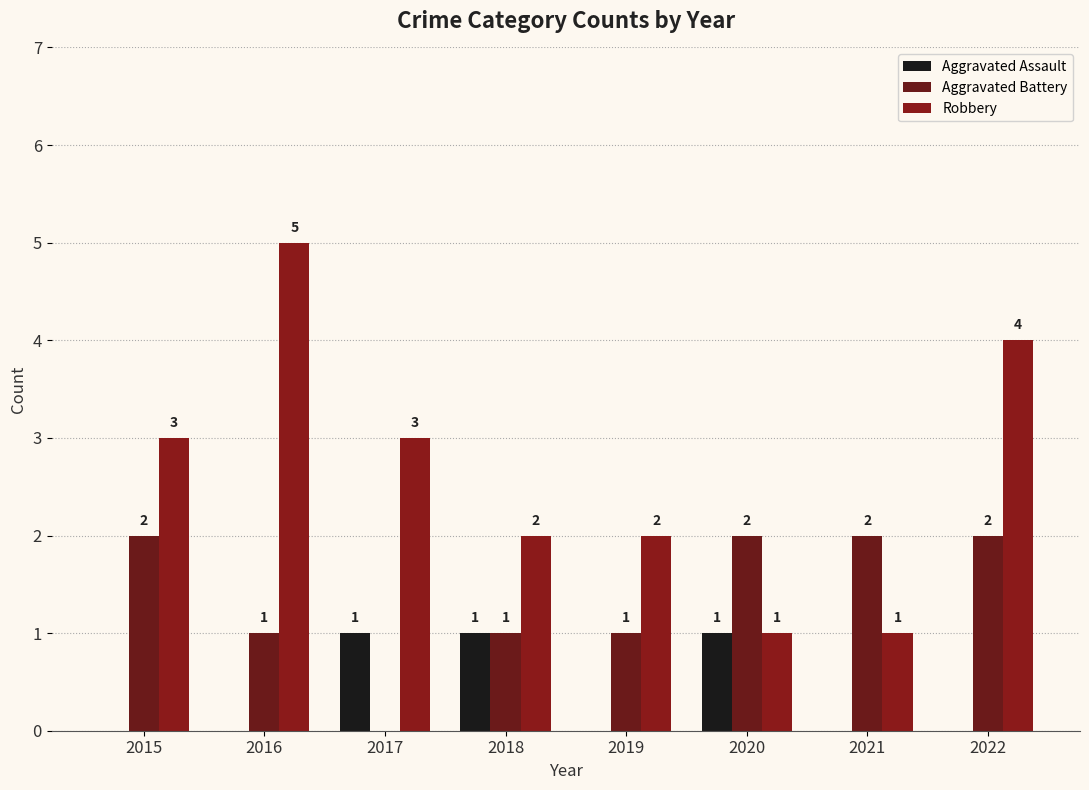

Count the number of data series in this chart.

3